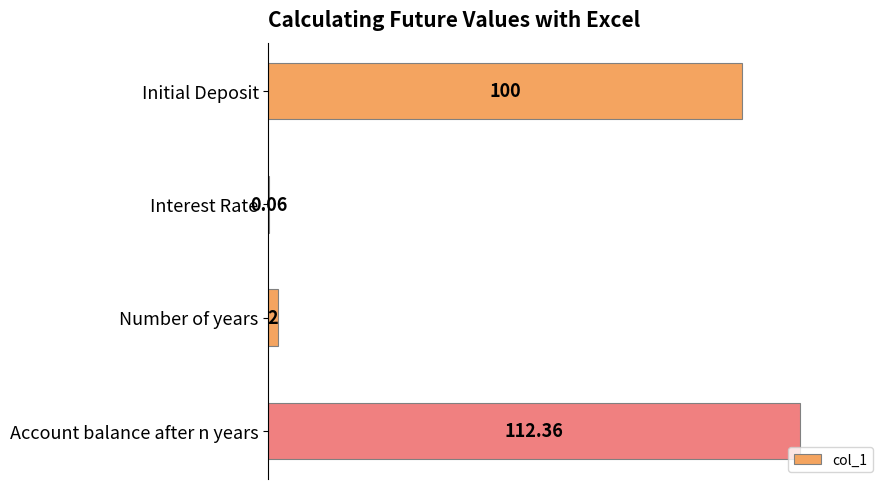

List the labels in order of value, largest first.

Account balance after n years, Initial Deposit, Number of years, Interest Rate